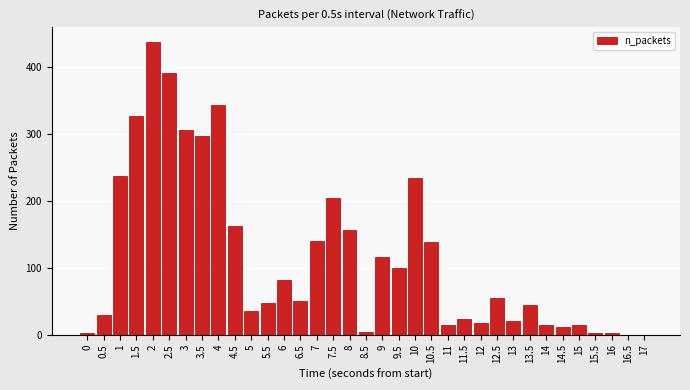

Approximately how many times larger is the value at 12.5 compared to 6?

0.7